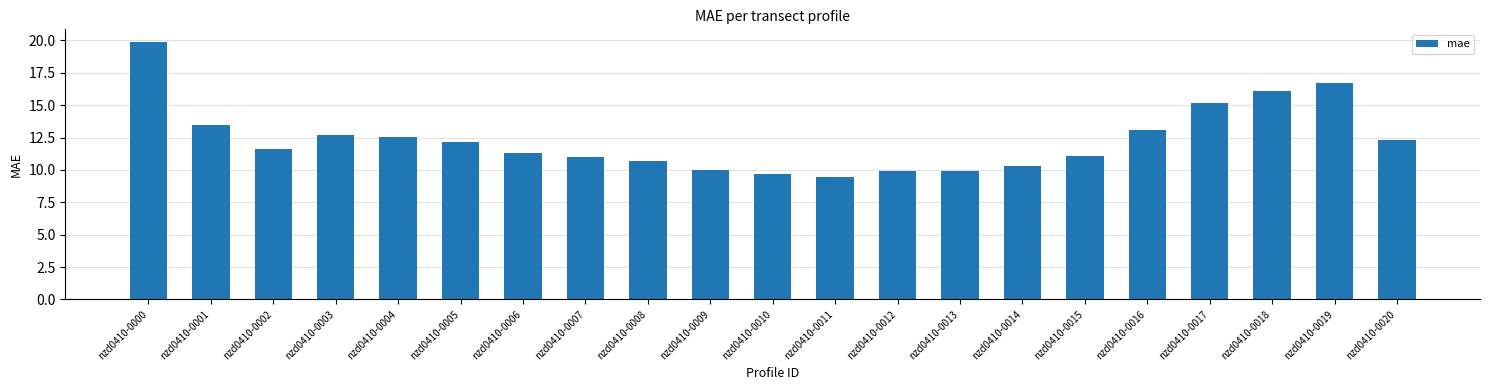

At which category does the chart reach its peak across all series?

nzd0410-0000